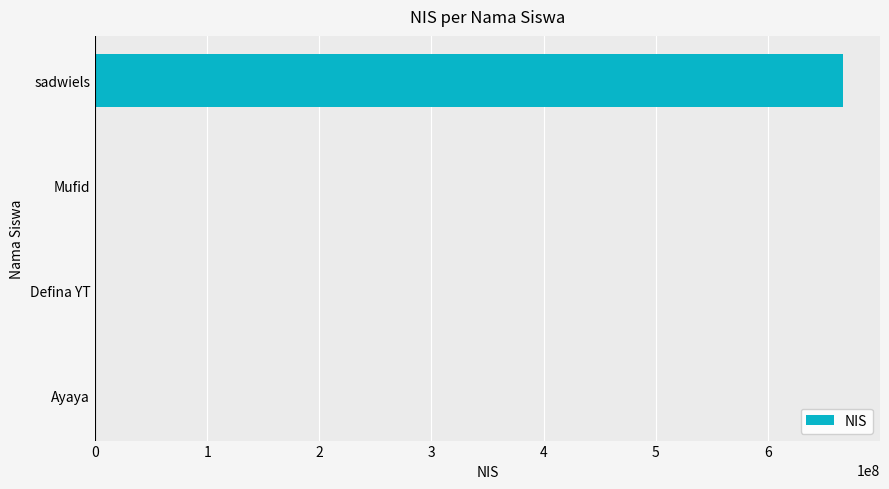

The chart shows a value of 666666666 at sadwiels. True or false?

True